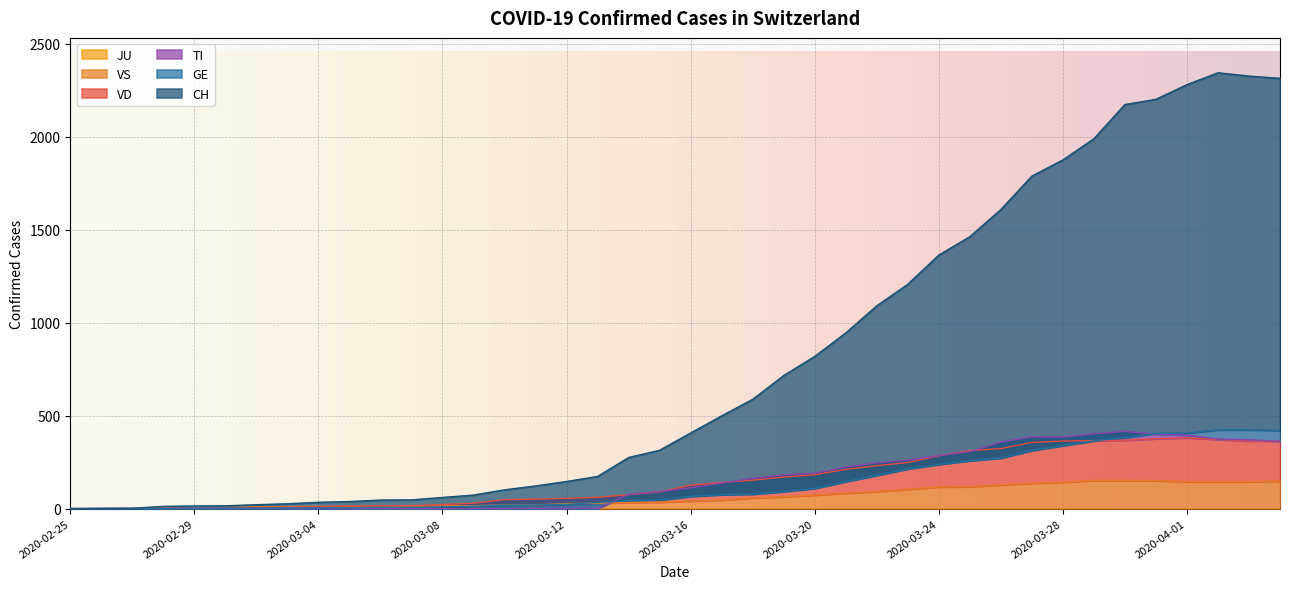

What is the difference between the highest and lowest values at 2020-03-24?

1247